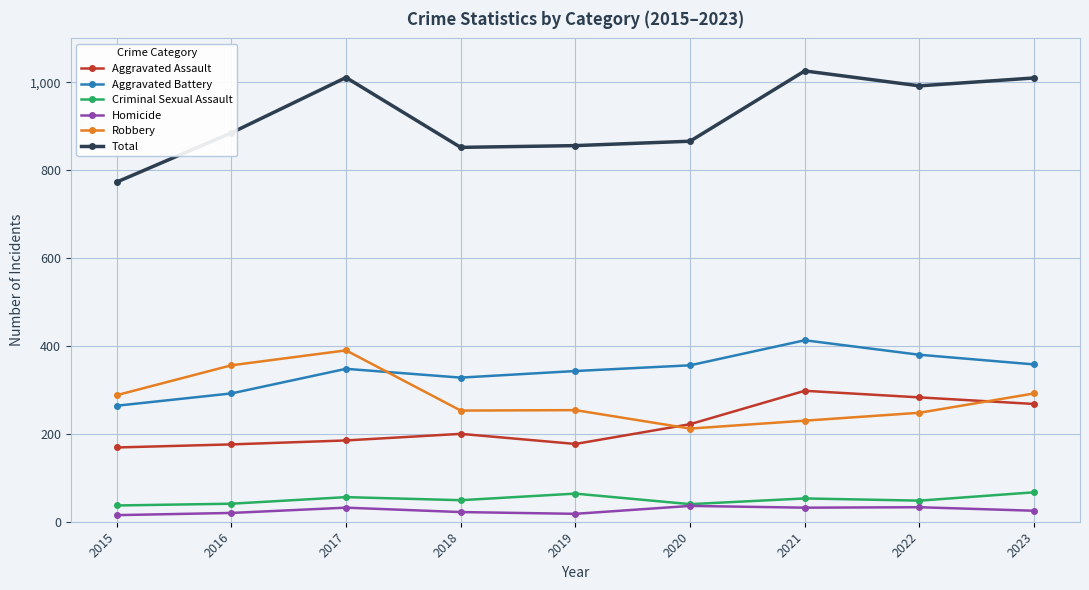

True or false: Aggravated Assault and Aggravated Battery intersect in this chart.

False